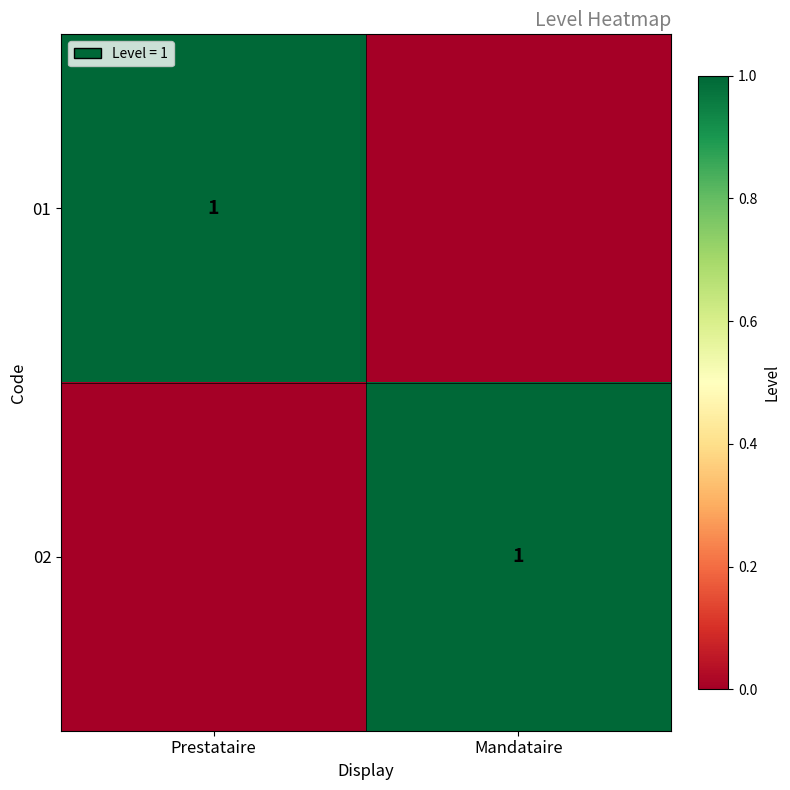

Is it true that 01 equals 1 at Prestataire?

True